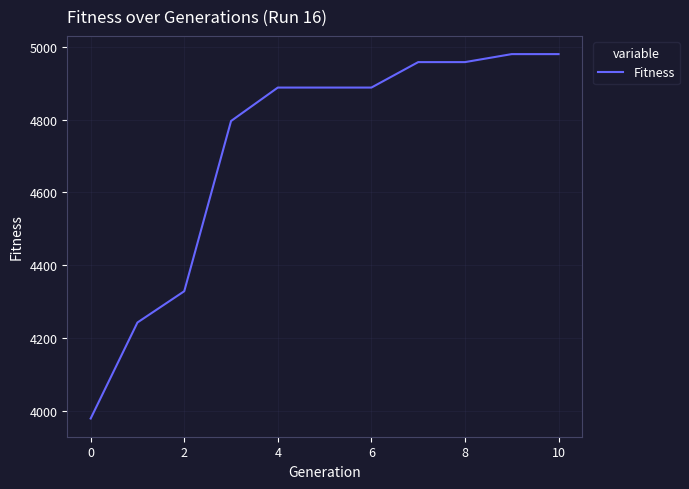

What is the difference between the maximum and minimum values?

1002